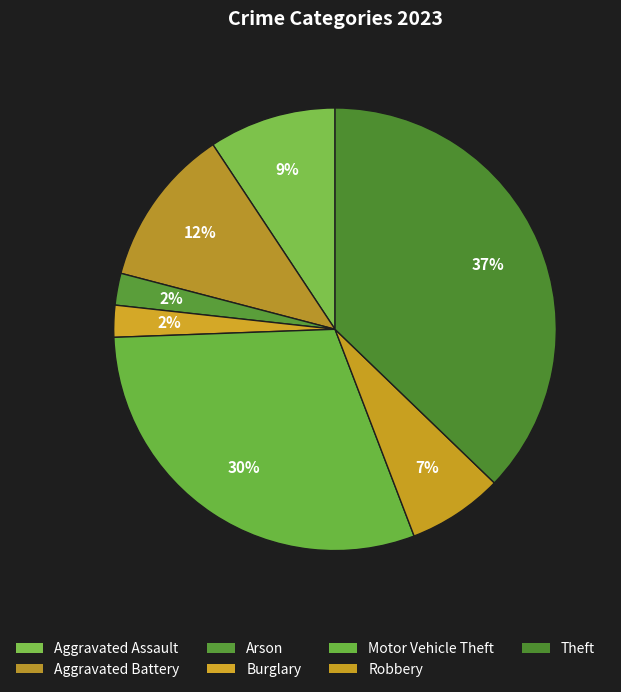

Is the sum of Motor Vehicle Theft and Burglary greater than half?

No